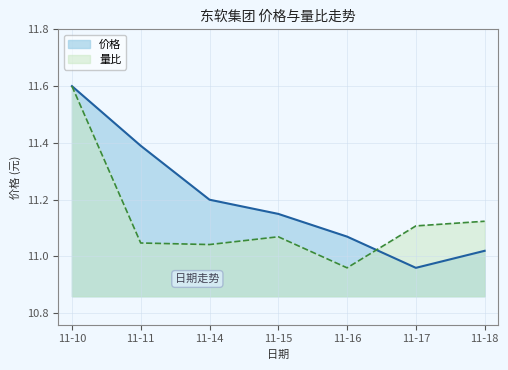

At which label does 量比 reach its peak?

11-10